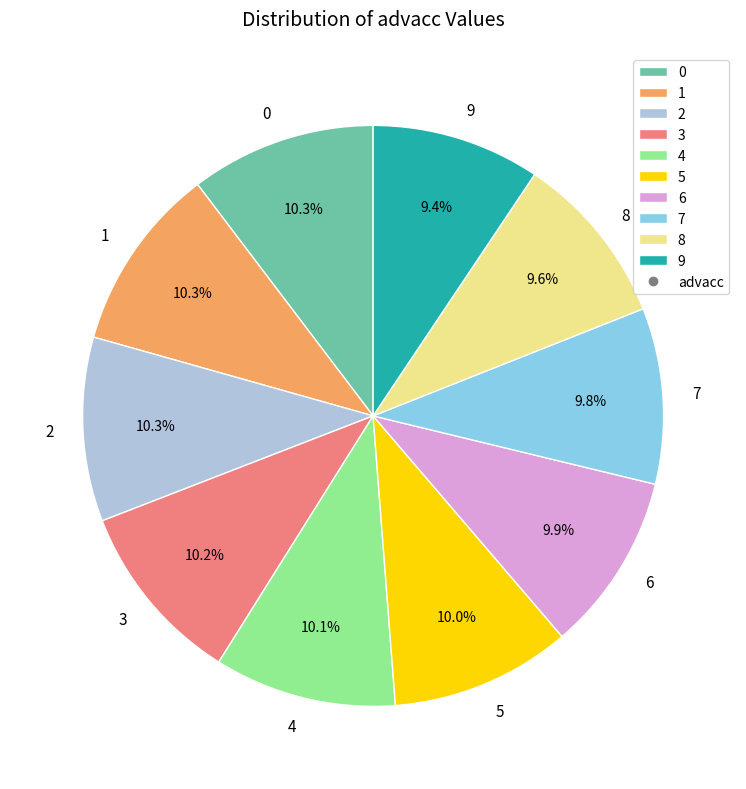

Is the sum of 0 and 9 greater than half?

No